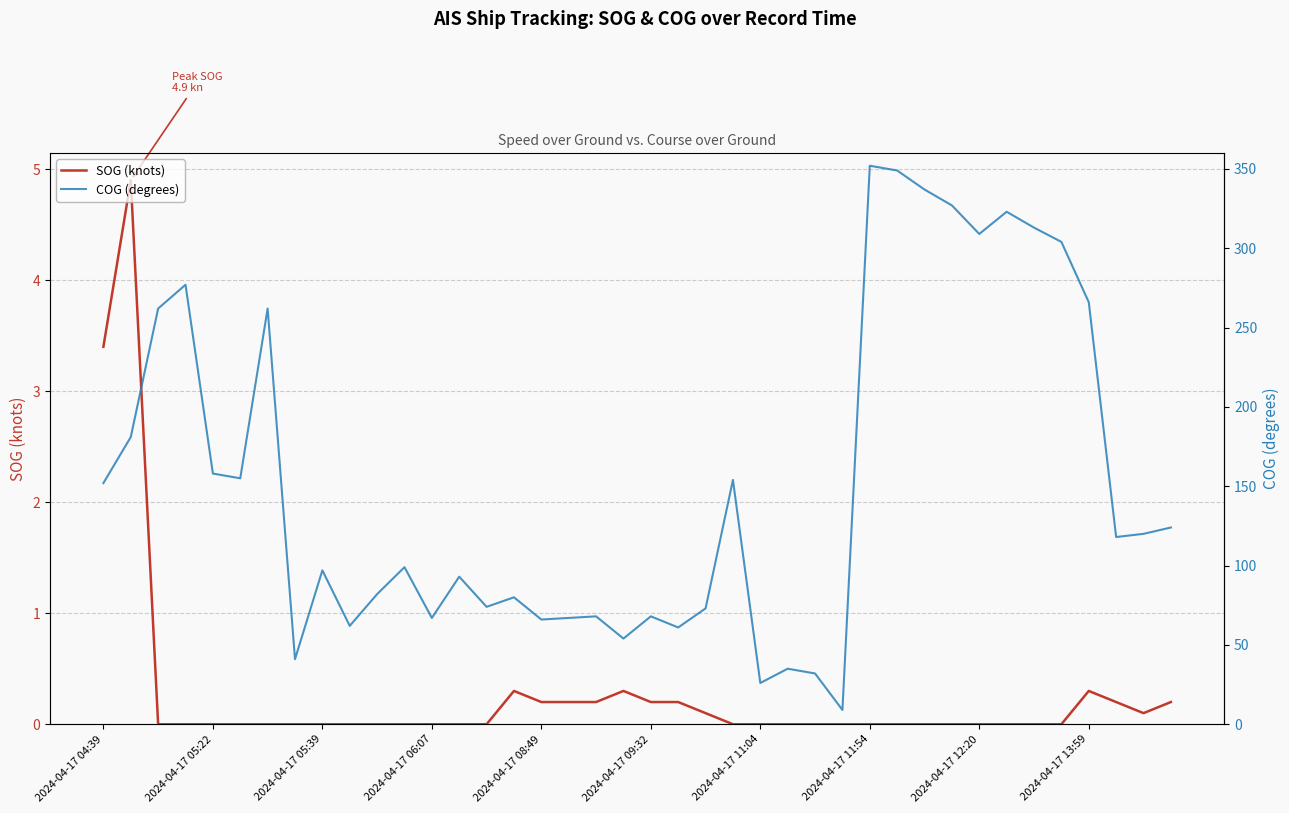

What is the average value of the SOG (knots) series?

0.3